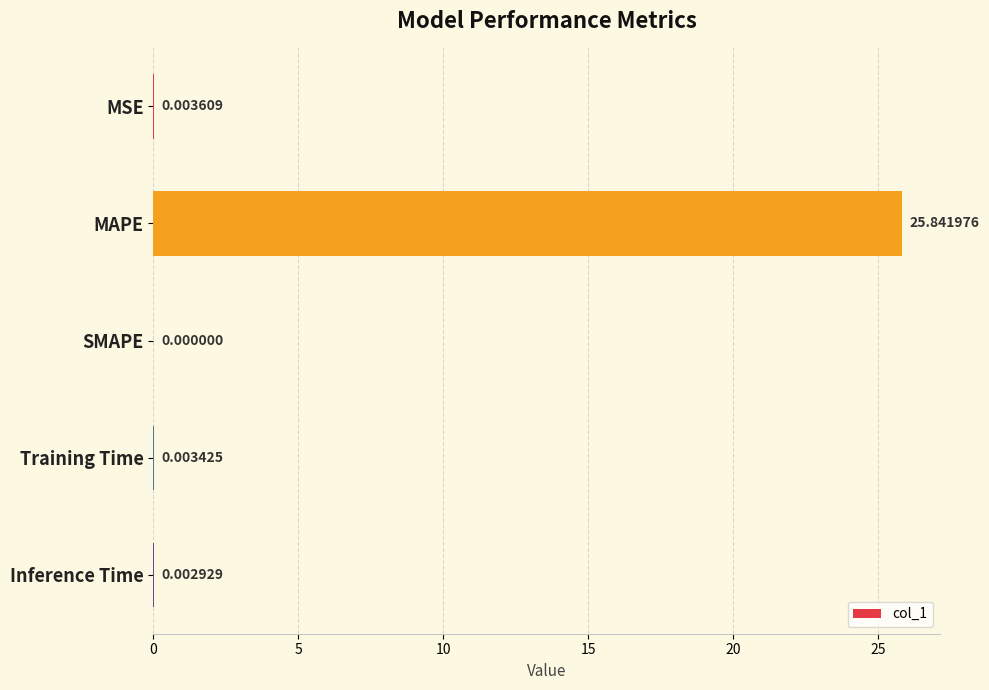

Between MAPE and MSE, which is larger?

MAPE